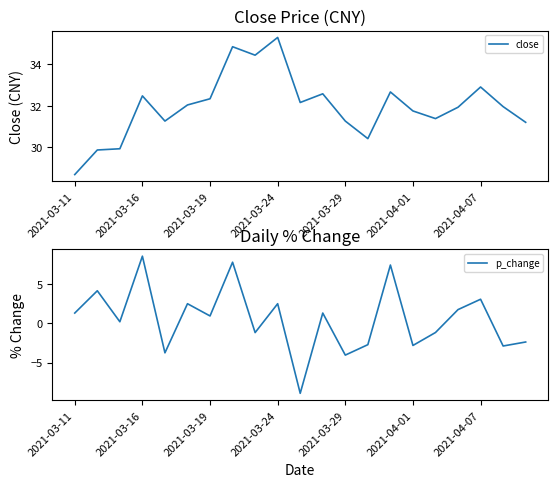

At which label does close first exceed 31?

2021-03-16